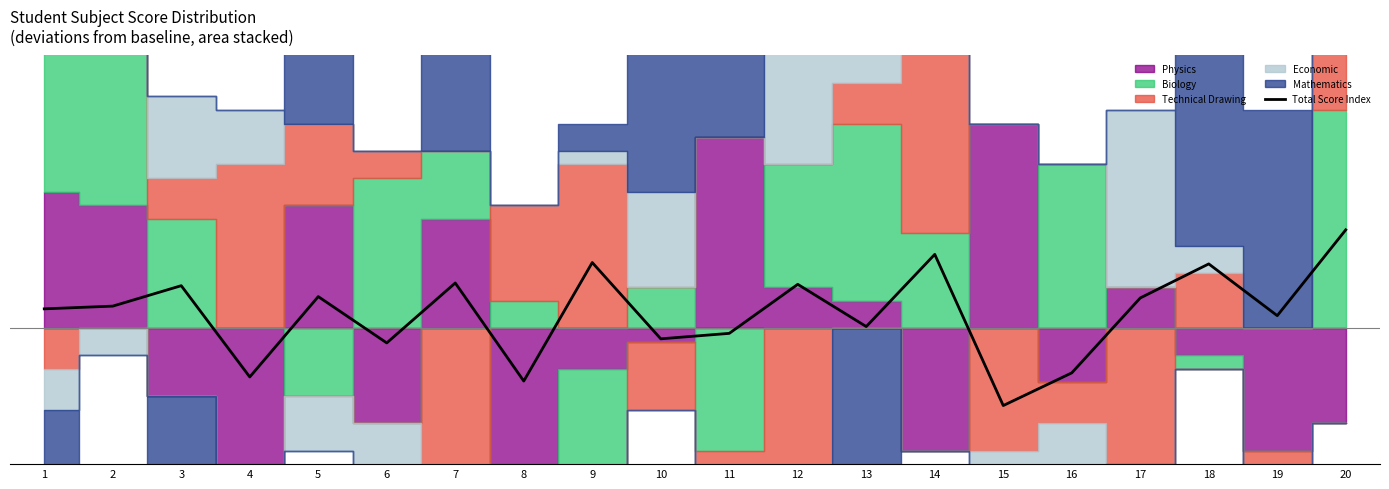

Reading left to right, list all the values displayed in this chart.

1=1.4	2=1.6	3=3.1	4=-3.6	5=2.3	6=-1.1	7=3.3	8=-3.9	9=4.8	10=-0.8	11=-0.4	12=3.2	13=0.1	14=5.4	15=-5.7	16=-3.3	17=2.2	18=4.7	19=0.9	20=7.2